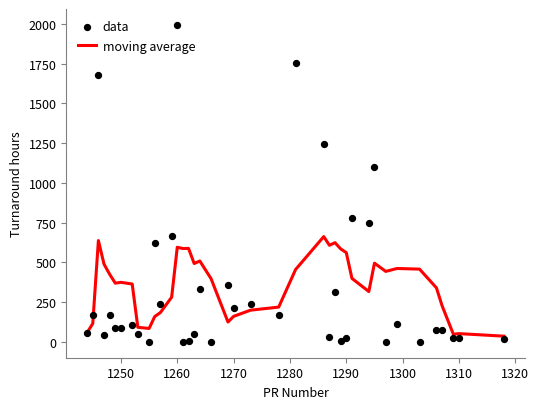

Is it true that moving average equals 159.4 at 1290?

False